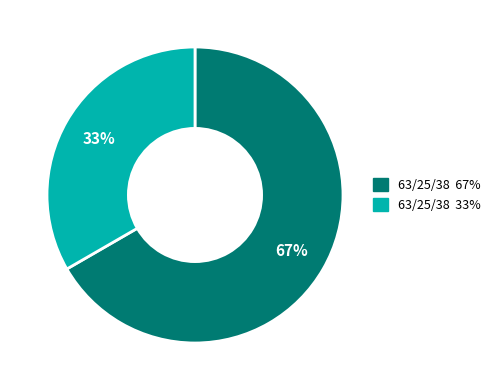

Does any single category account for the majority?

Yes